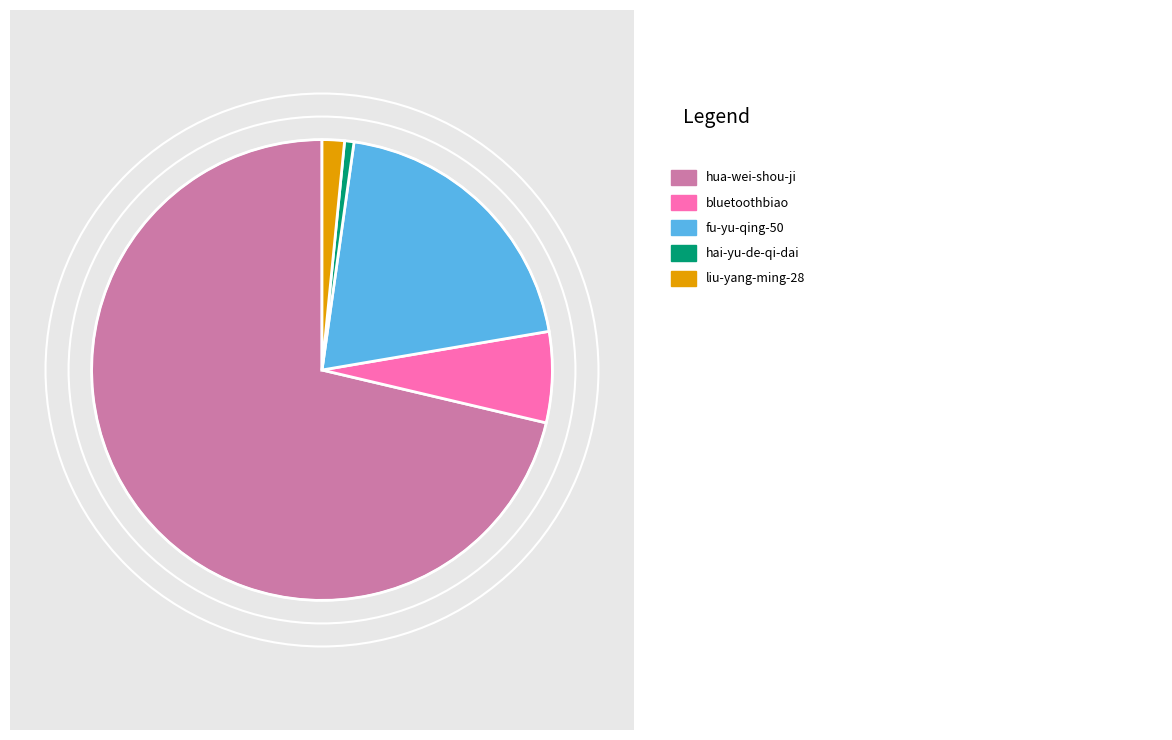

How many slices are in this pie chart?

5